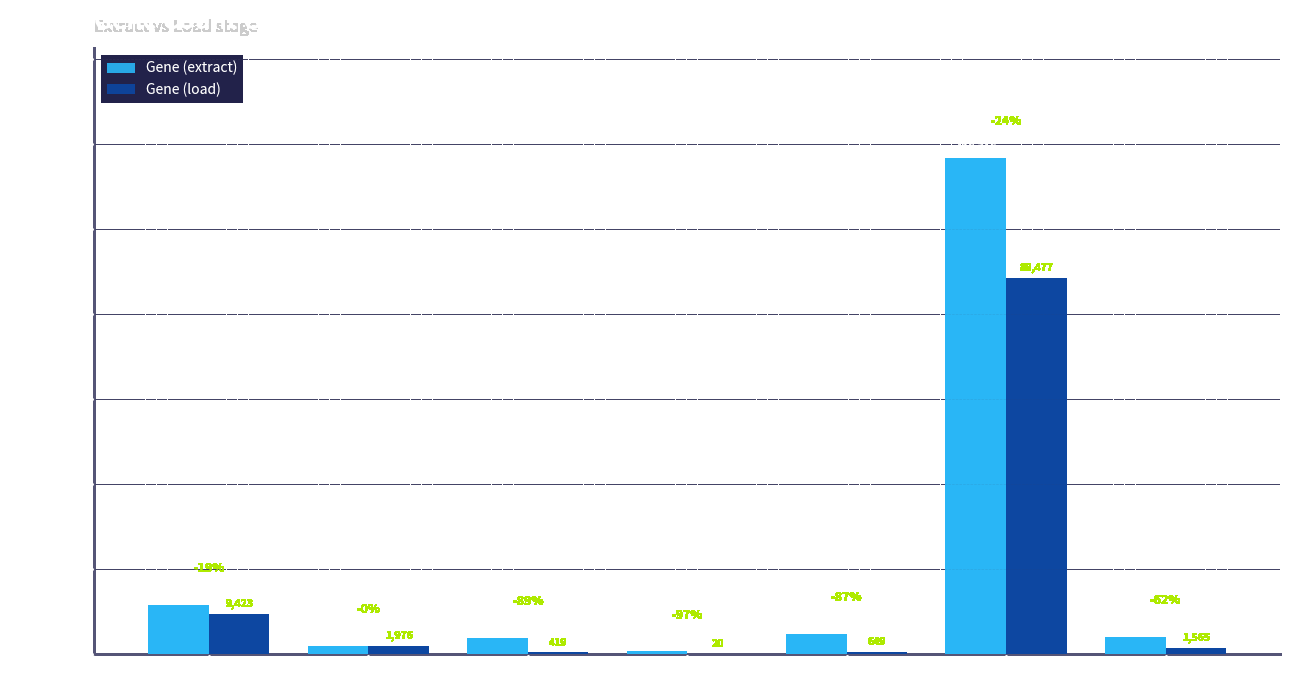

Reading left to right, extract all data points from this chart.

Gene (extract): Abasy=11662	CollecTF=1980	CoryneRegNet=3921	DBTBS=682	Literature=4859	RegPrecise=116716	RegulonDB=4168
Gene (load): Abasy=9423	CollecTF=1976	CoryneRegNet=419	DBTBS=20	Literature=649	RegPrecise=88477	RegulonDB=1565